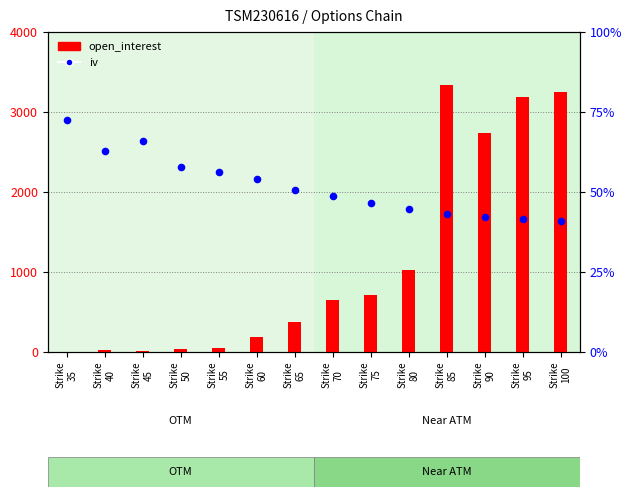

Is the value of iv at Strike
100 greater than the value of open_interest at Strike
85?

No